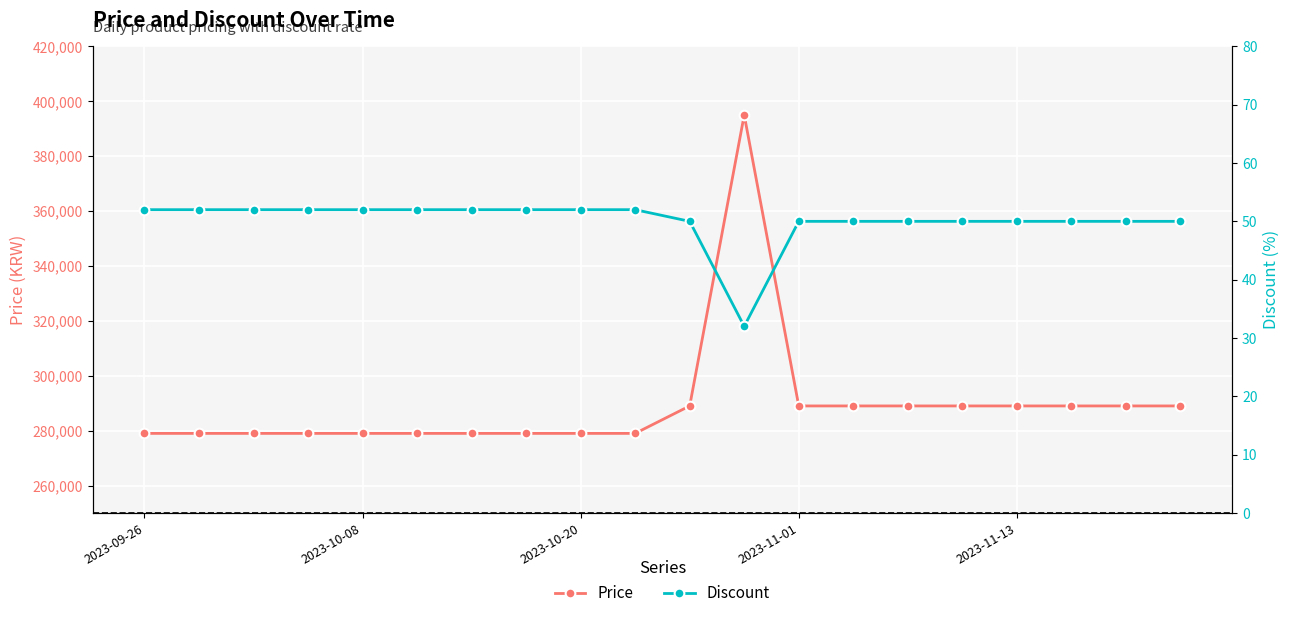

What are all the series names shown in the legend?

Price, Discount